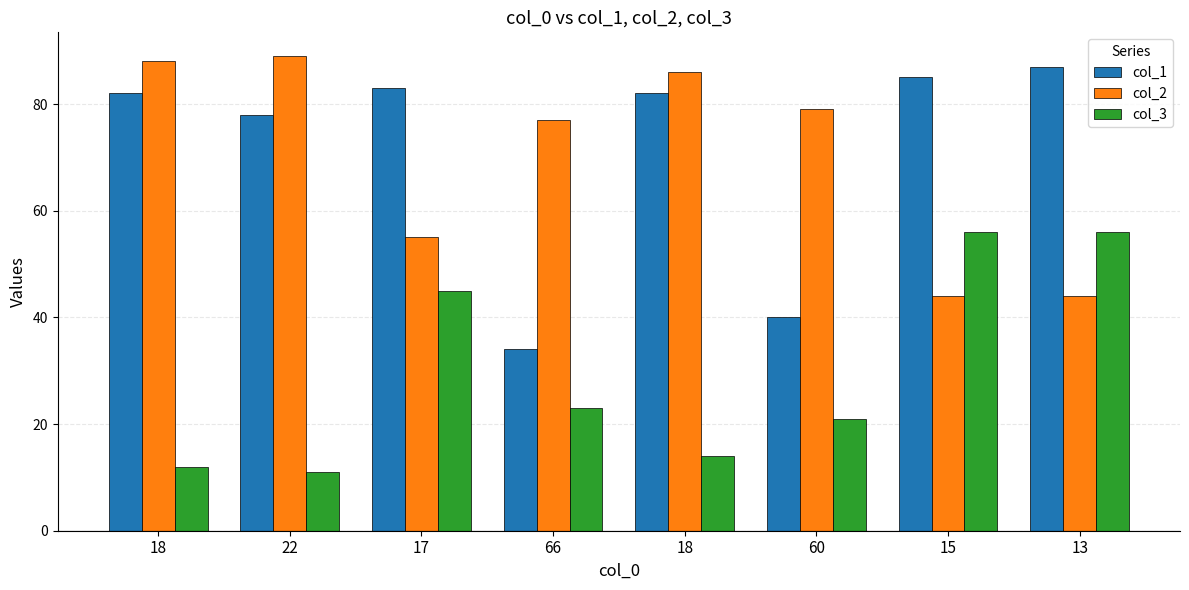

What are all the series names shown in the legend?

col_1, col_2, col_3